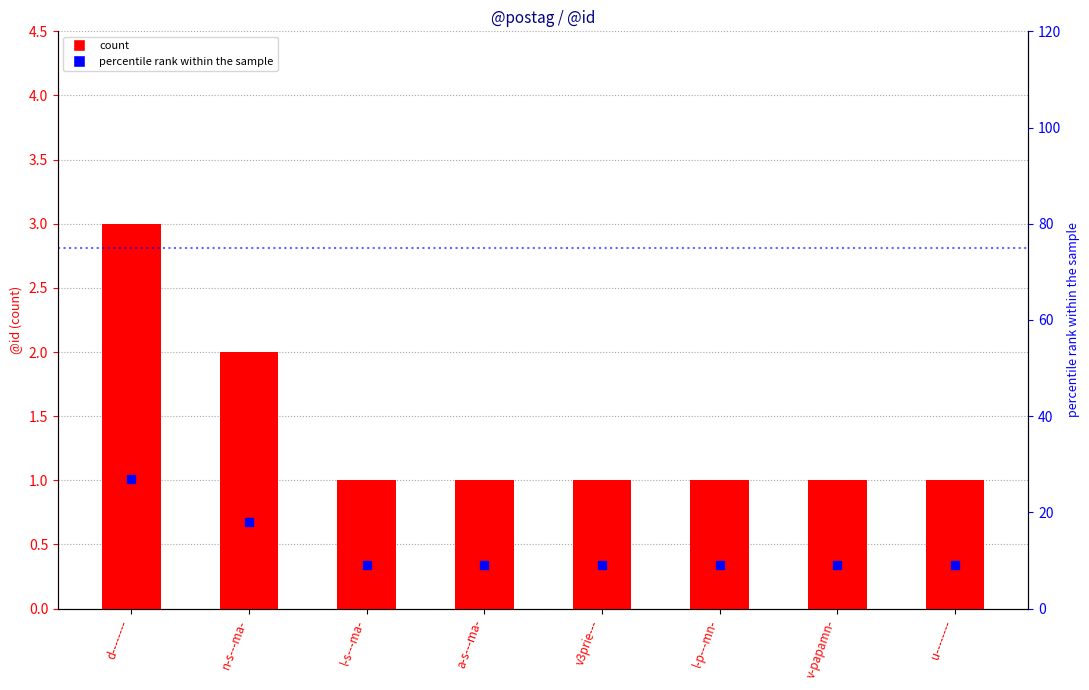

What are all the series names shown in the legend?

count, percentile rank within the sample